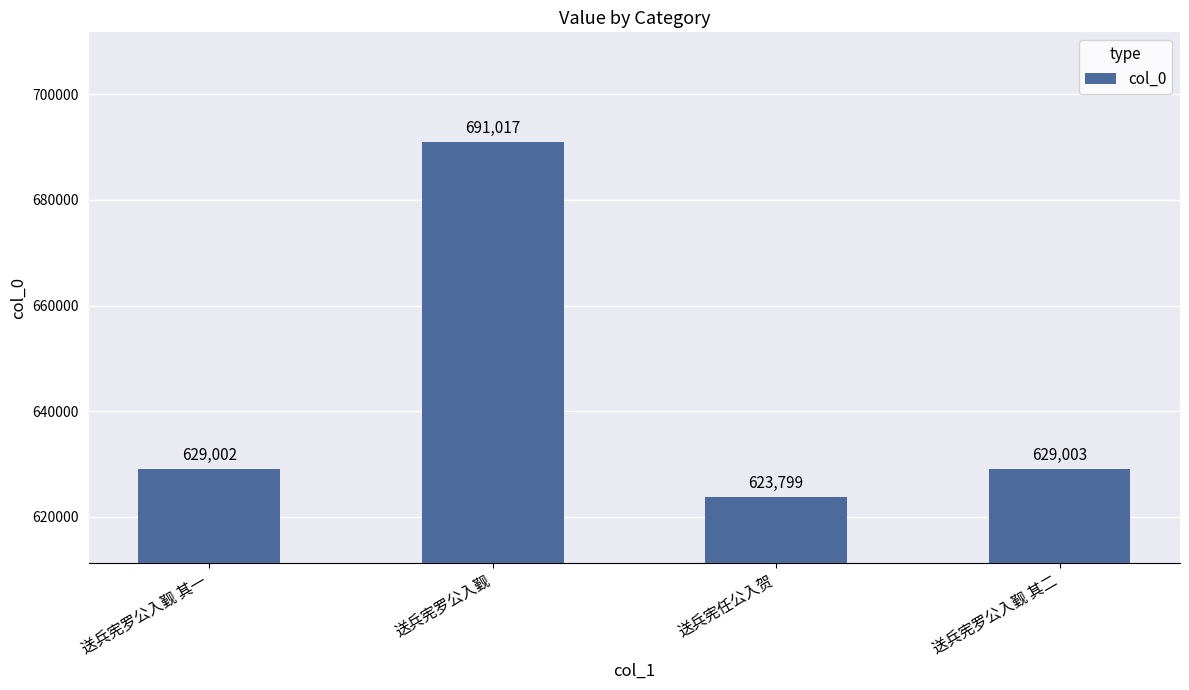

What is the ratio of the value at 送兵宪罗公入觐 其一 to the value at 送兵宪任公入贺?

1.0